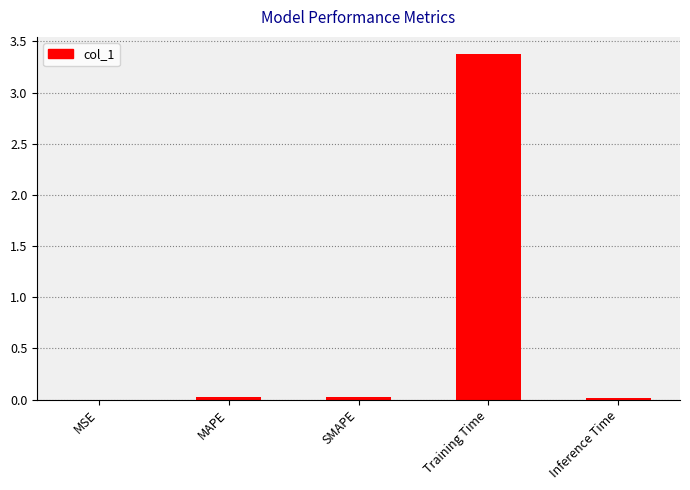

True or false: the data shows 3.4 at Training Time.

True